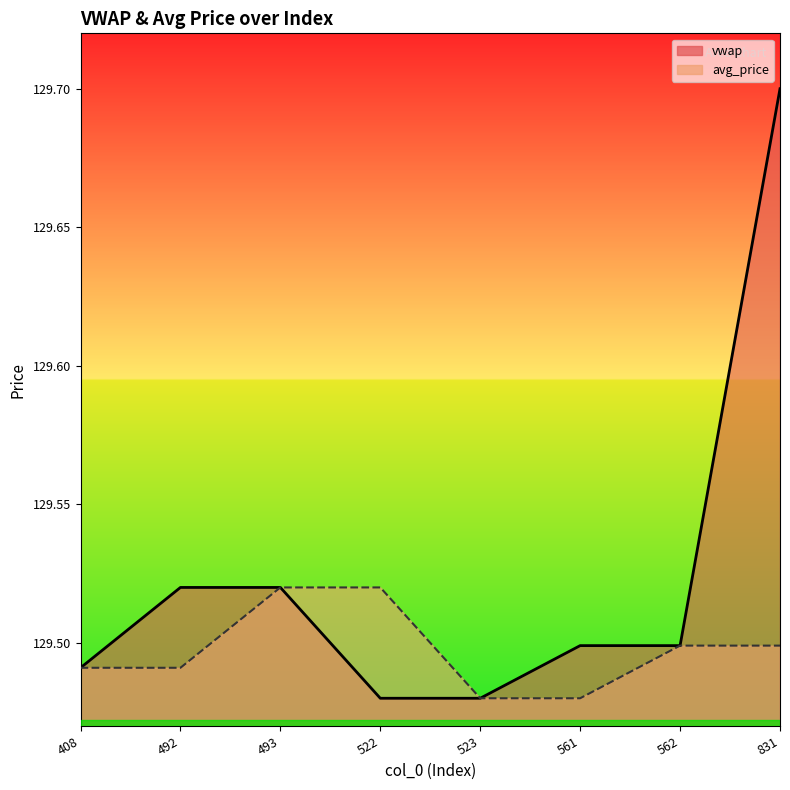

What is the approximate value of avg_price at 492?

129.5